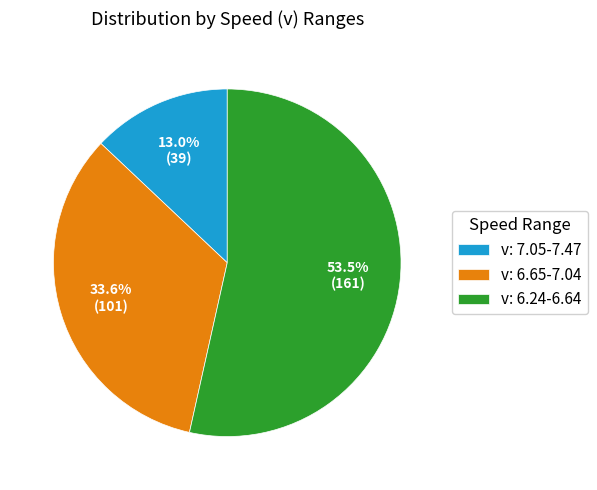

What portion of the pie excludes v: 7.05-7.47?

87.0%